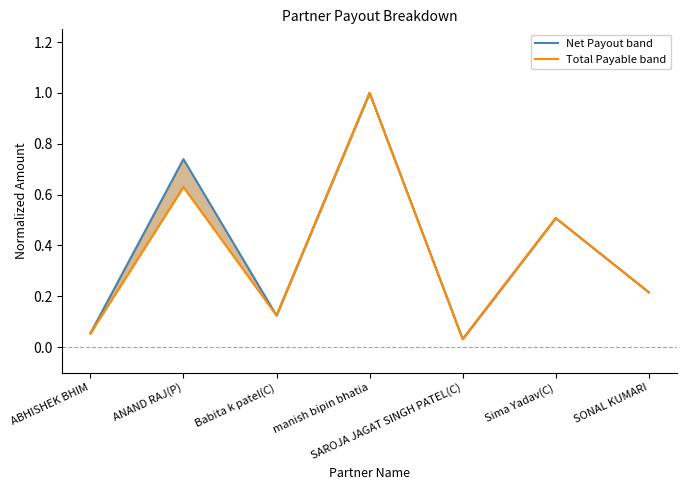

What is the maximum value shown in the chart?

1.0